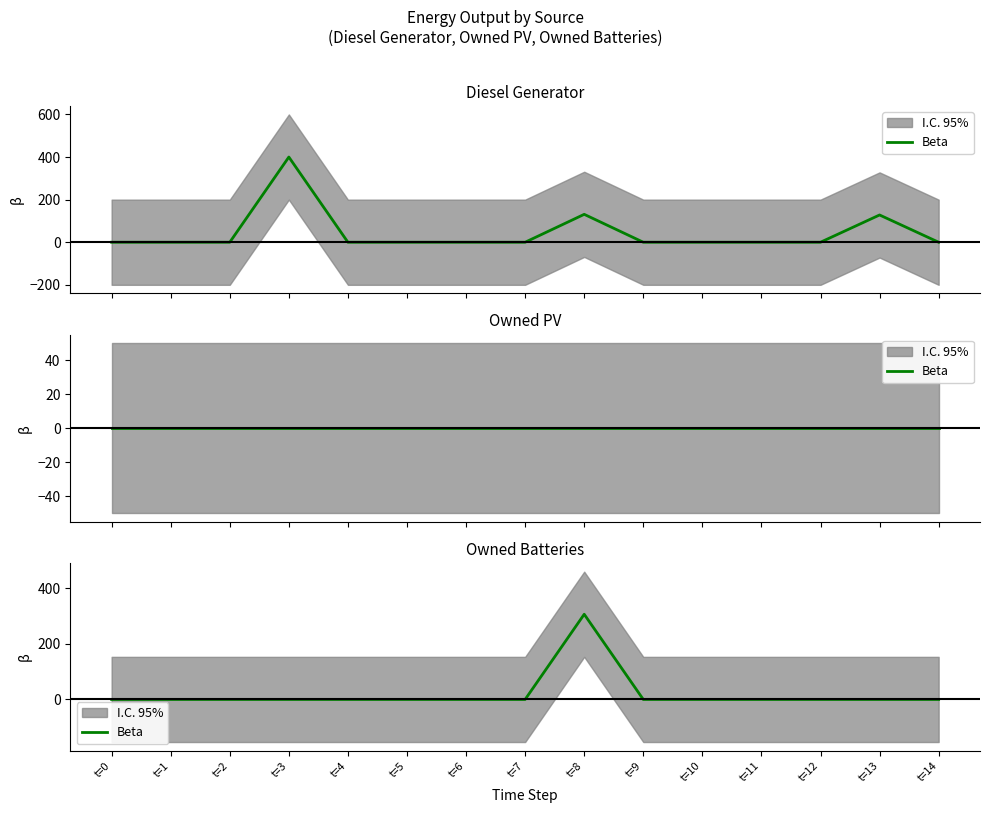

What is the average value?

20